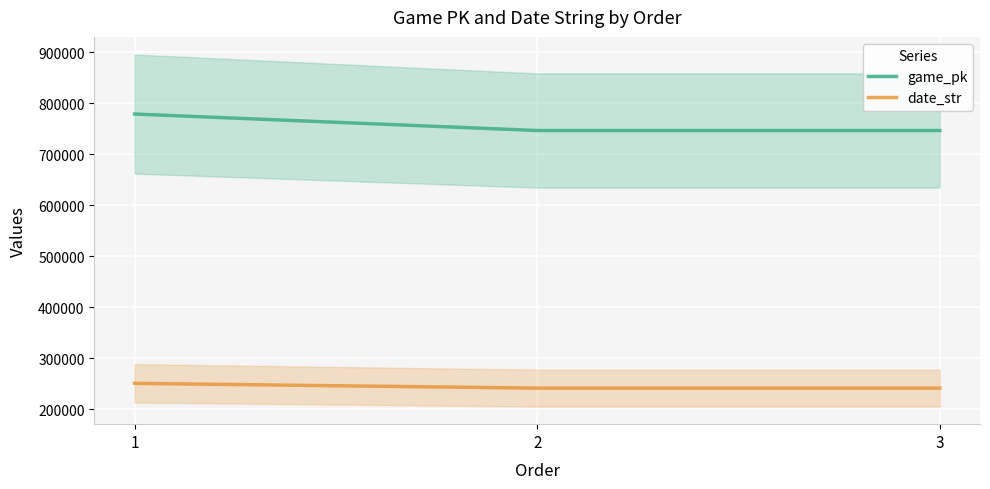

Reading right to left, extract all data points from this chart.

game_pk: 3=746171	2=746174	1=778511
date_str: 3=240928	2=240929	1=250331